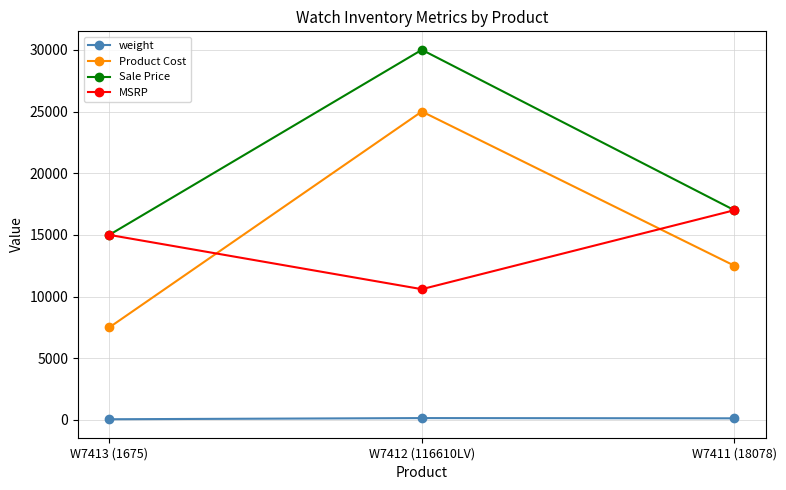

How many lines are shown in the chart?

4